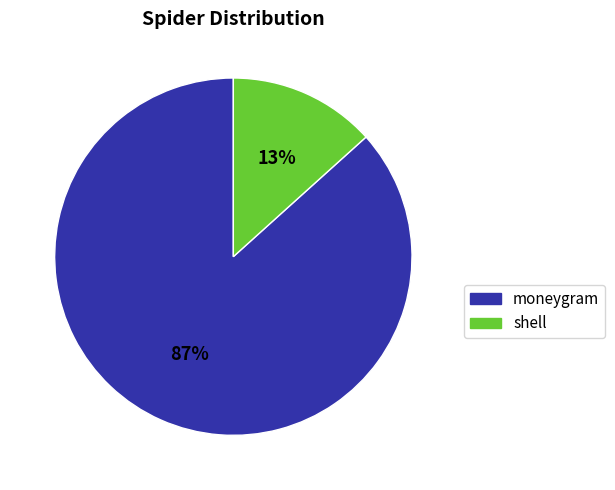

Rank the categories by value from highest to lowest.

moneygram, shell